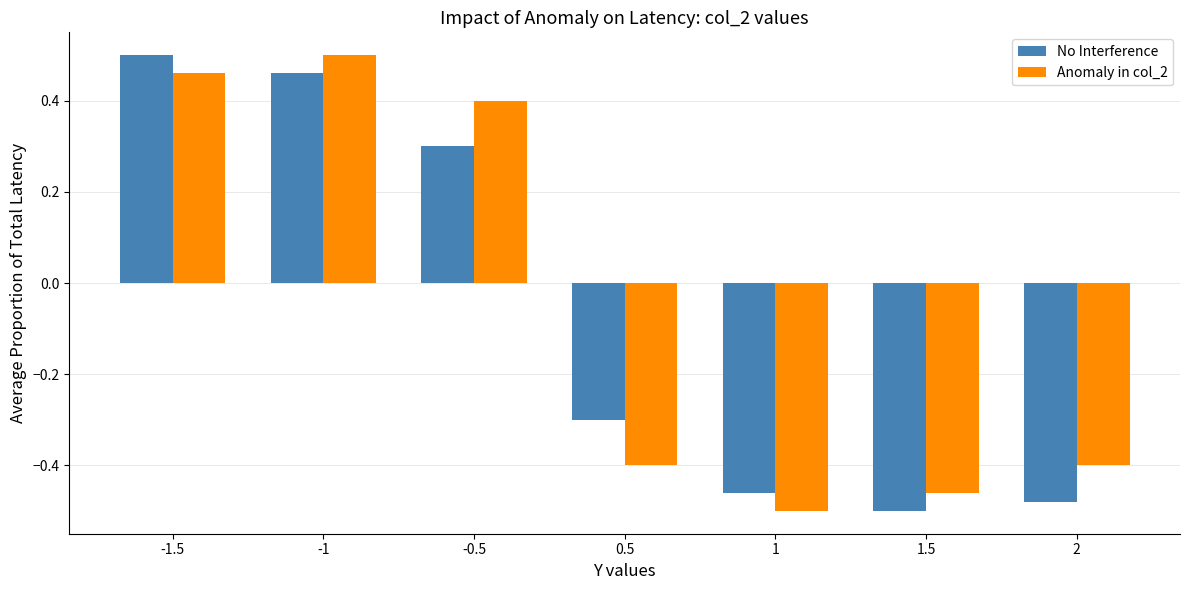

What is the difference between the maximum and minimum values in the No Interference series?

1.0